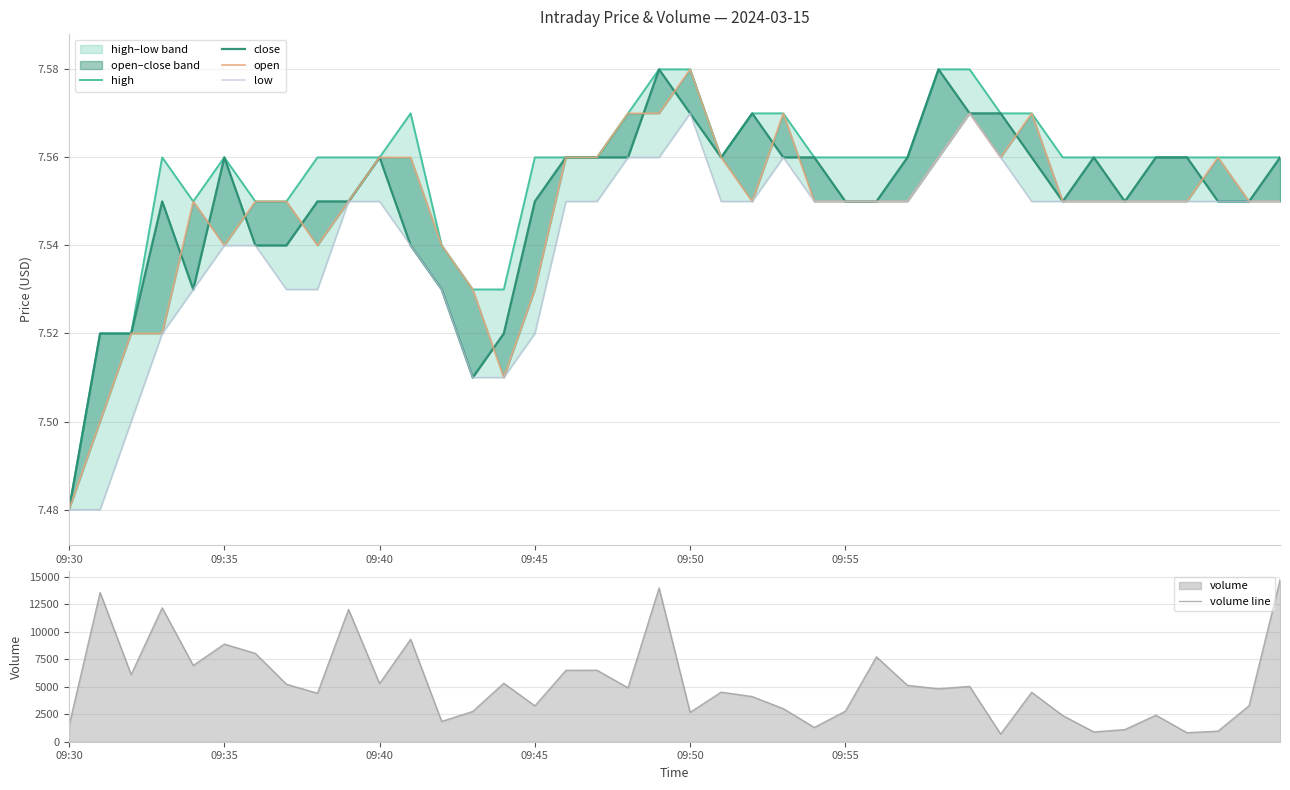

True or false: low and high intersect in this chart.

False